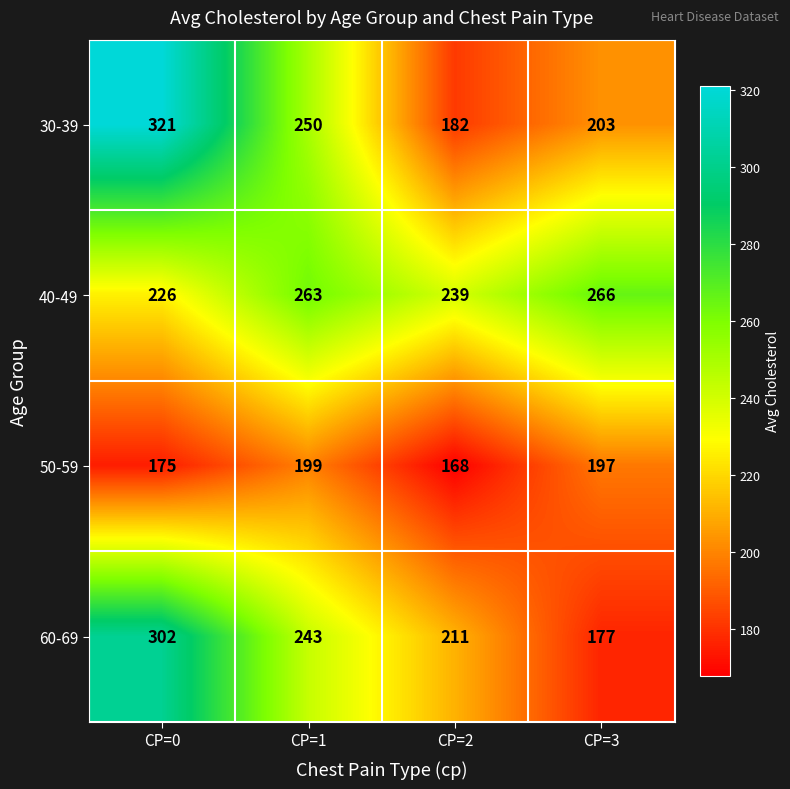

What is the difference between the second highest and minimum values in the 30-39 series?

68